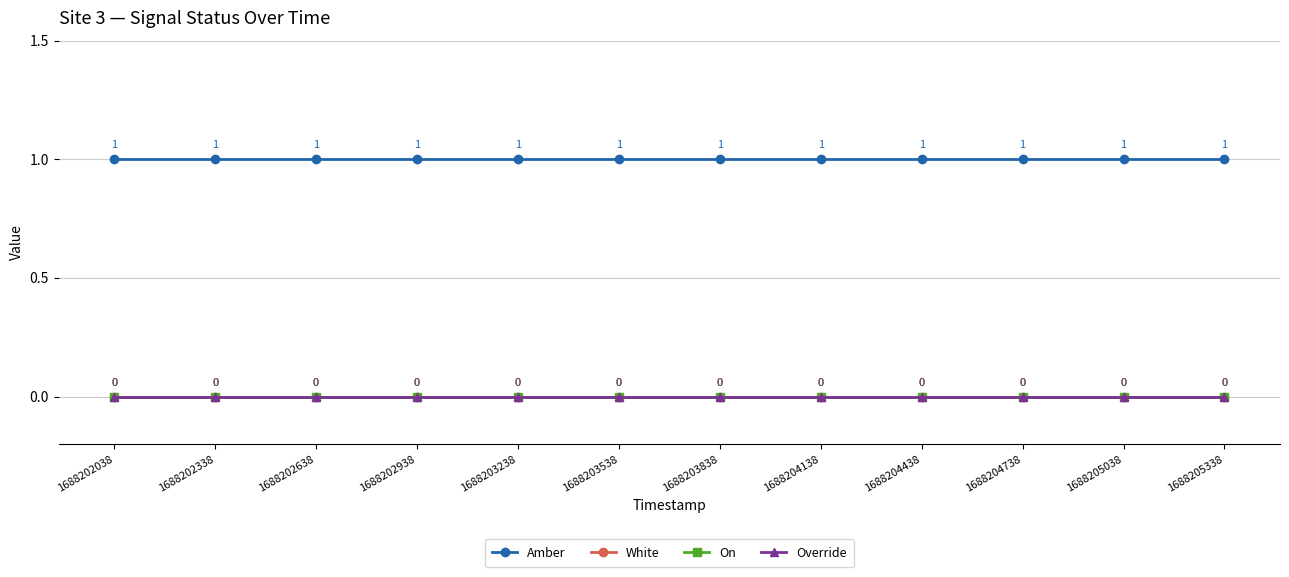

True or false: On and Amber cross at least once.

False